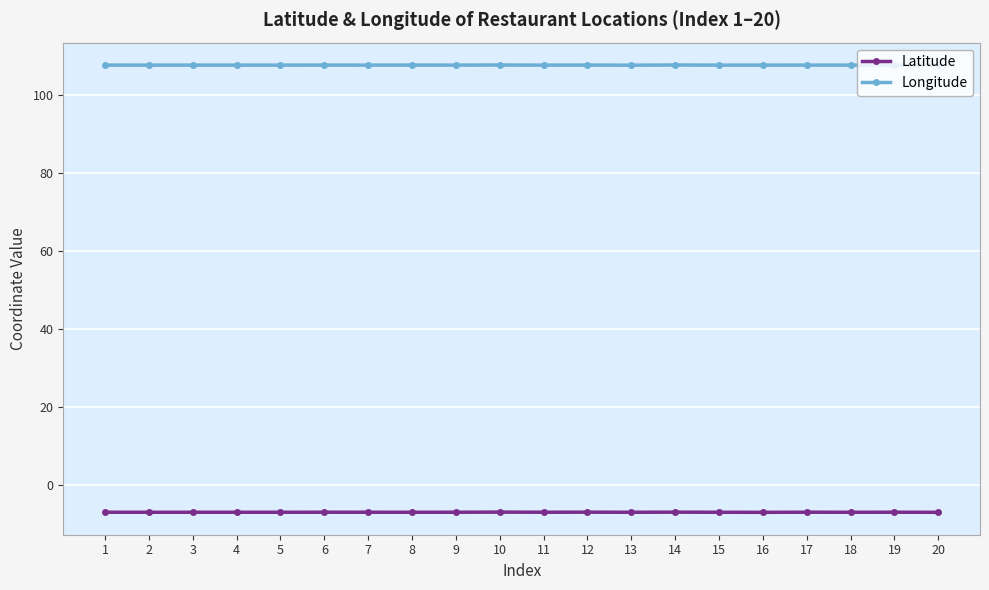

Which series has the largest range (max minus min)?

Latitude